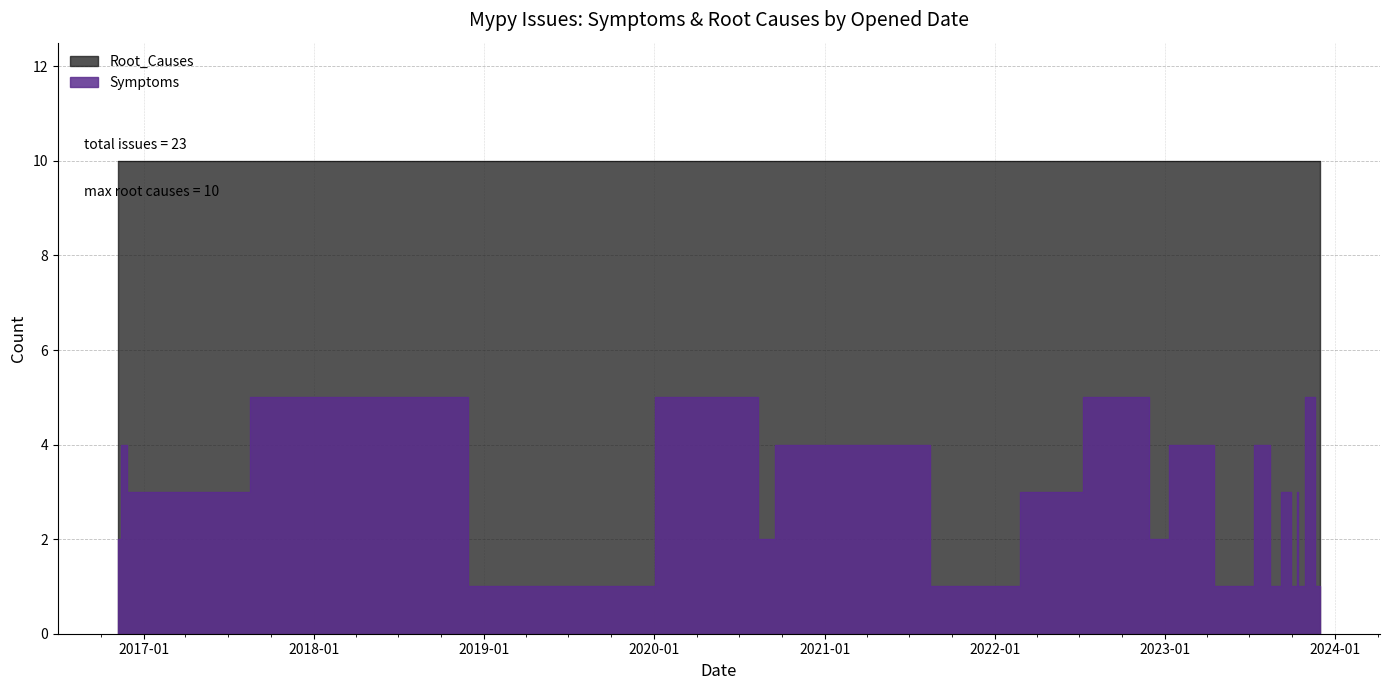

What is the change in value from 2016-11-21 to 2023-10-17?

-3